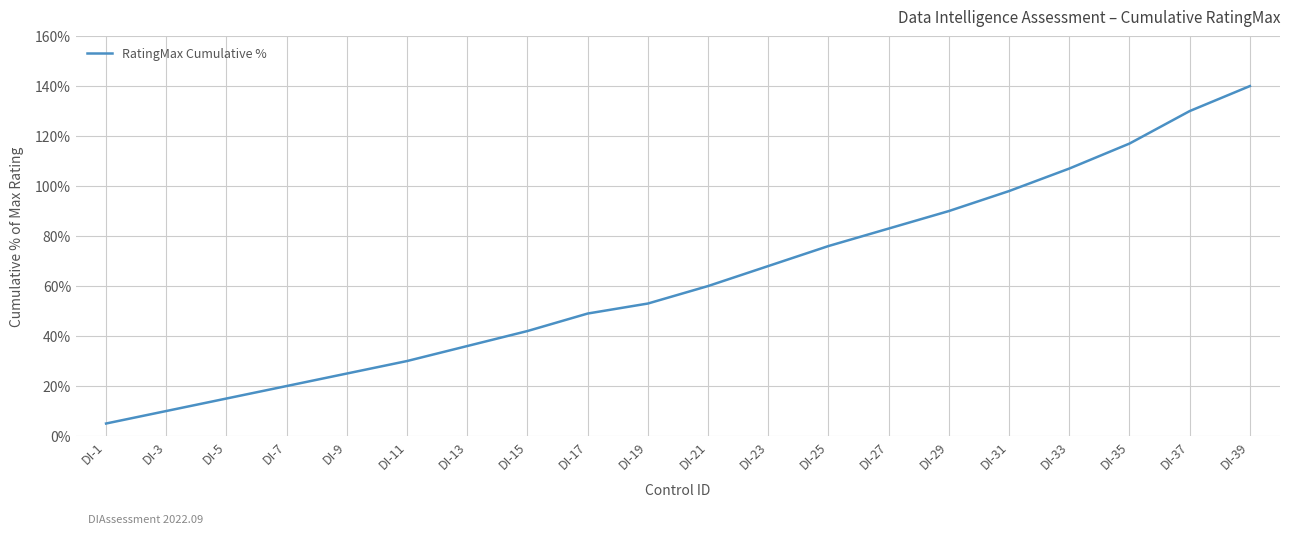

True or false: there are more than 2 points higher than both neighbors.

False